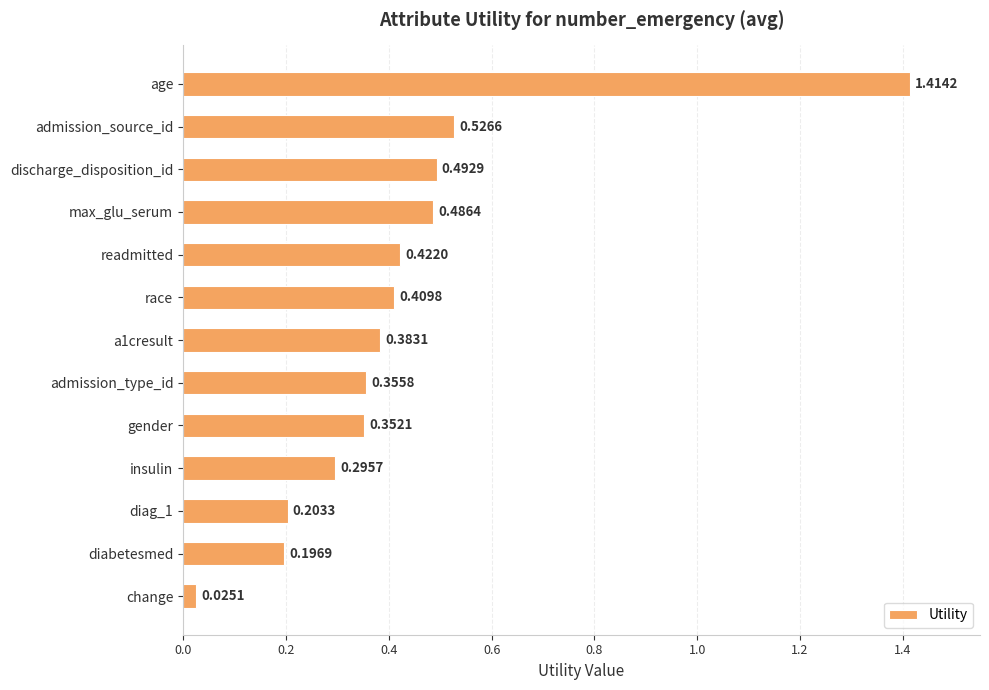

What is the difference between the maximum and second lowest values?

1.2